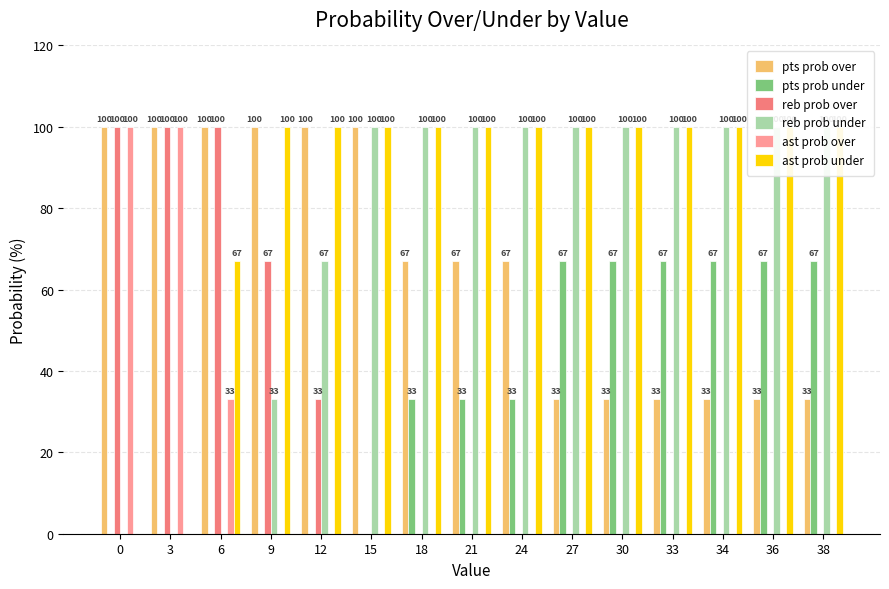

How many data points in pts prob under are above 33?

6